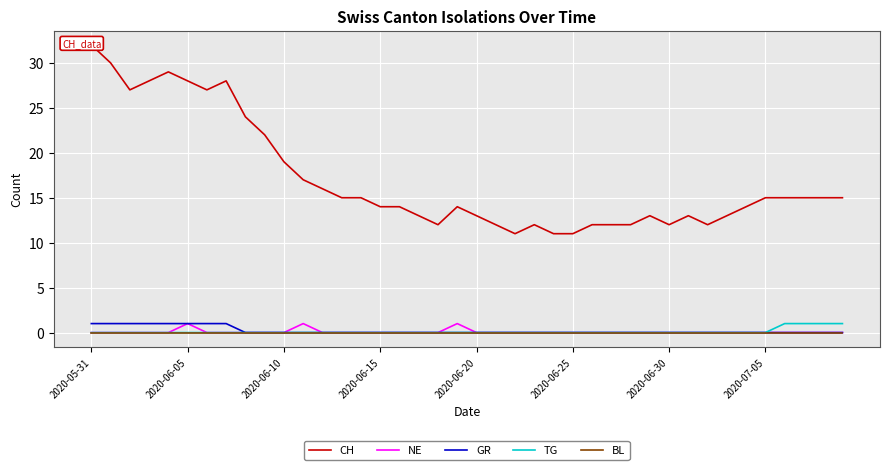

What is the spread (max minus min) of values at 2020-06-10?

19